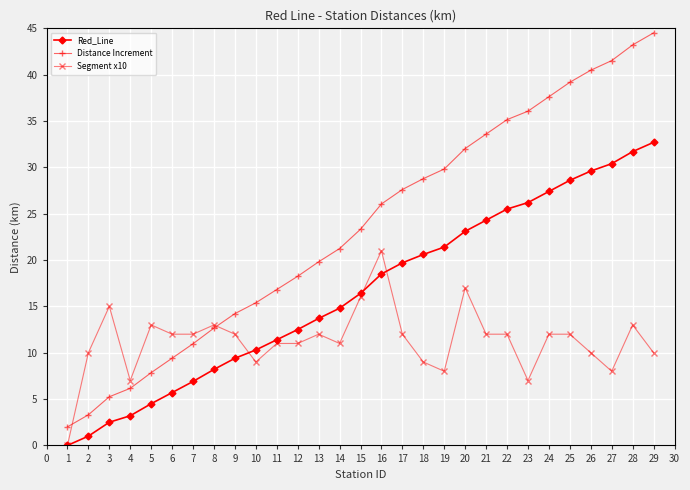

The Segment x10 series shows 16.4 at 11. True or false?

False